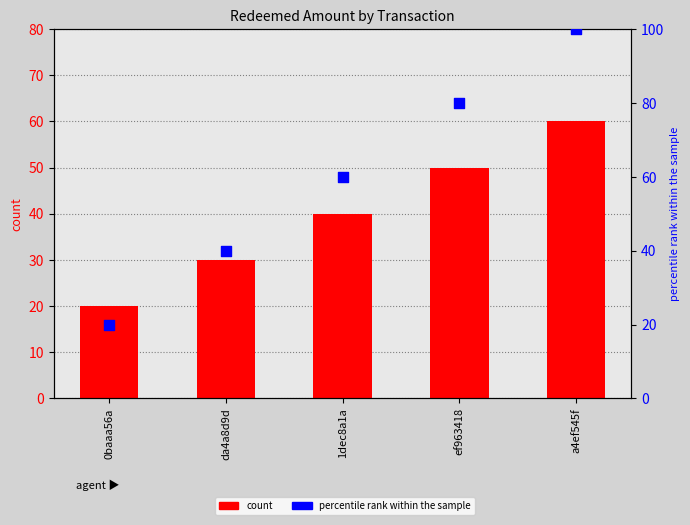

Is the value of redeemedAmount at 0baaa56a greater than the value of percentile rank within the sample at da4a8d9d?

No